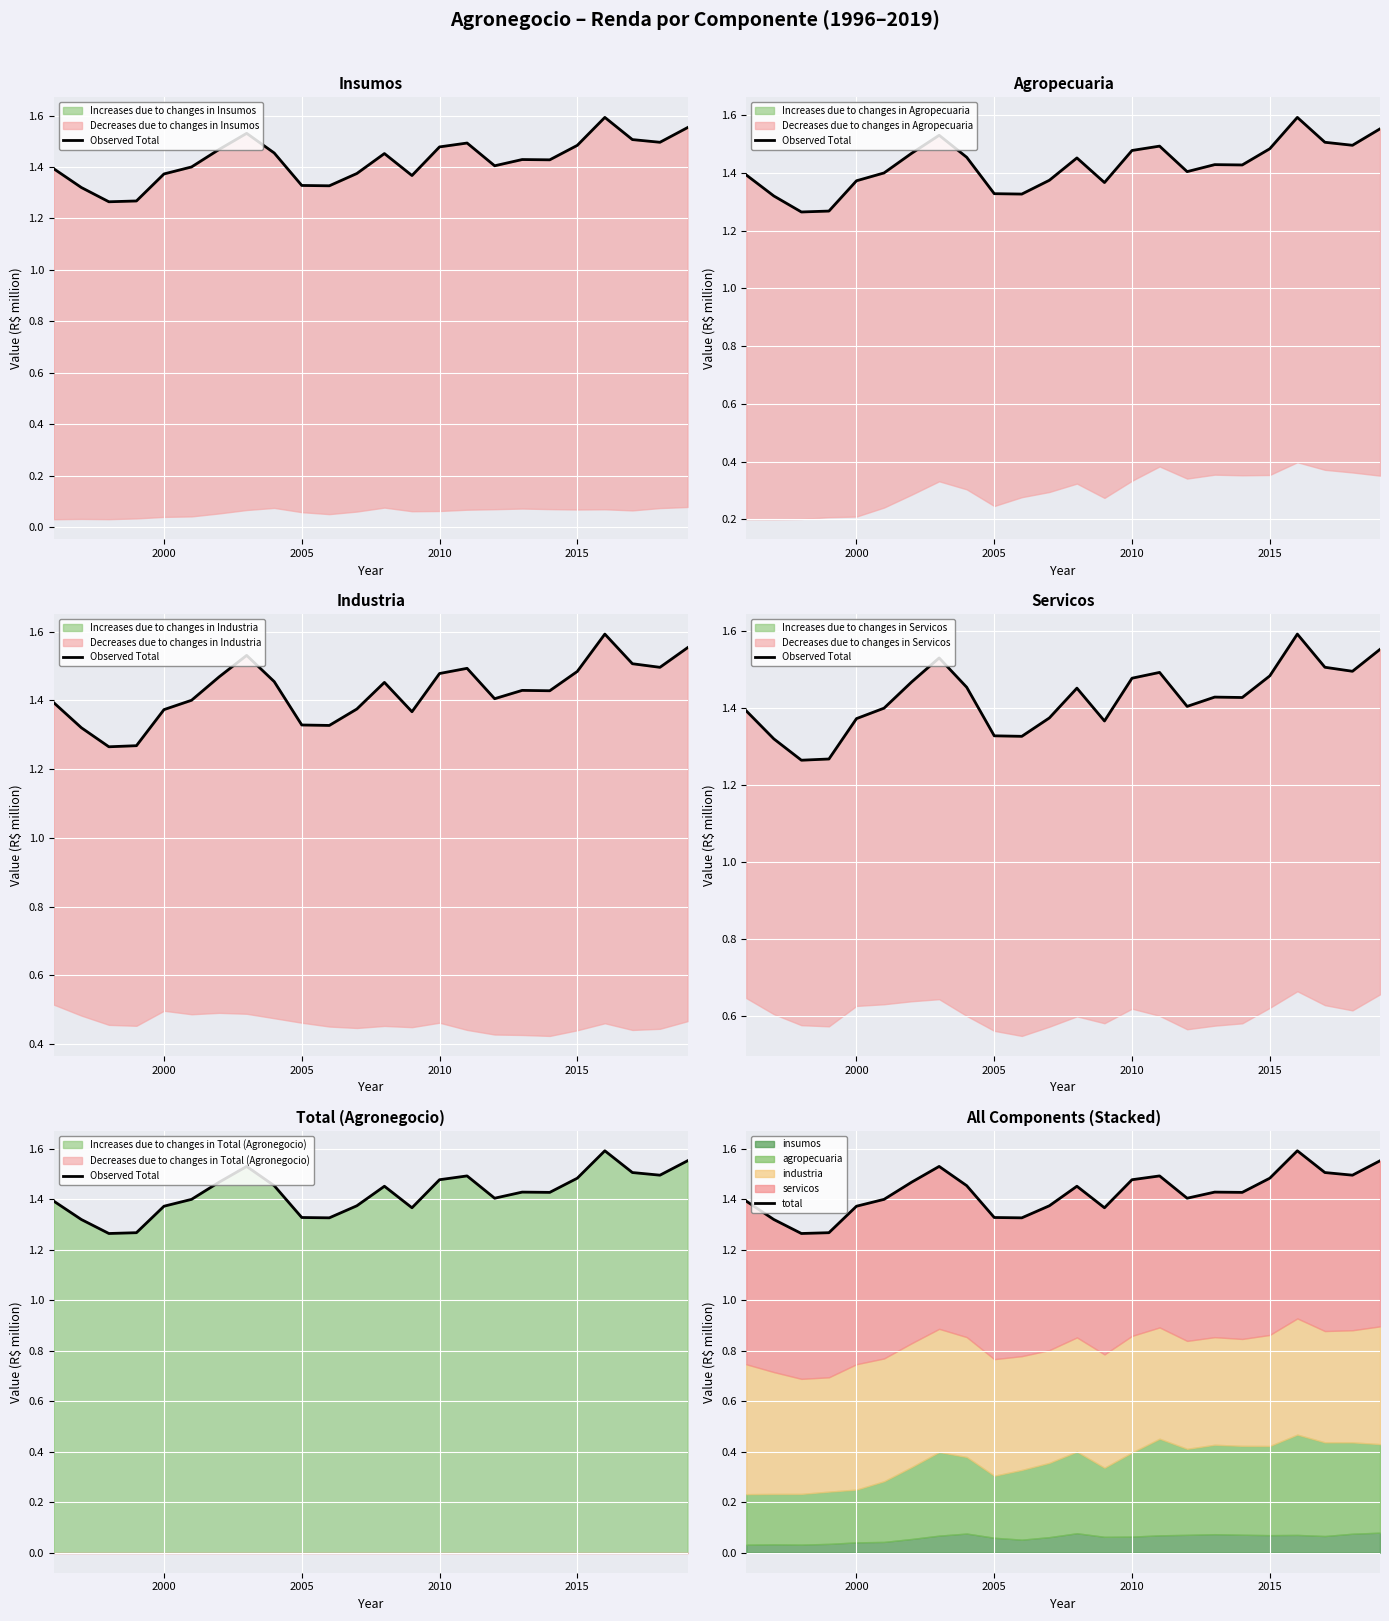

Reading right to left, list all the values displayed in this chart.

Observed Total: 1.6	1.5	1.5	1.6	1.5	1.4	1.4	1.4	1.5	1.5	1.4	1.5	1.4	1.3	1.3	1.5	1.5	1.5	1.4	1.4	1.3	1.3	1.3	1.4
total: 1.6	1.5	1.5	1.6	1.5	1.4	1.4	1.4	1.5	1.5	1.4	1.5	1.4	1.3	1.3	1.5	1.5	1.5	1.4	1.4	1.3	1.3	1.3	1.4